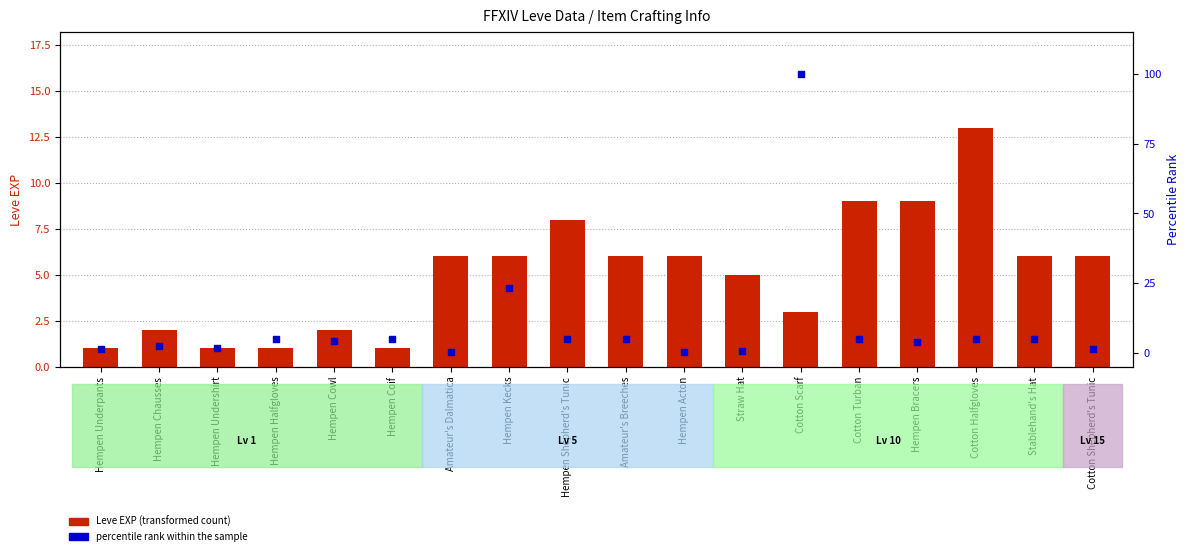

At which category is the sum across all series the highest?

Cotton Scarf